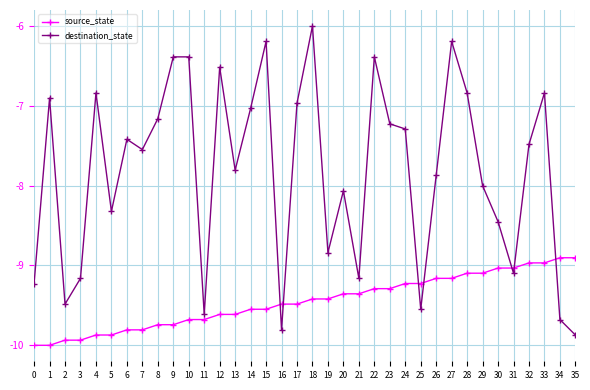

What is the sum of all destination_state values?

-281.6